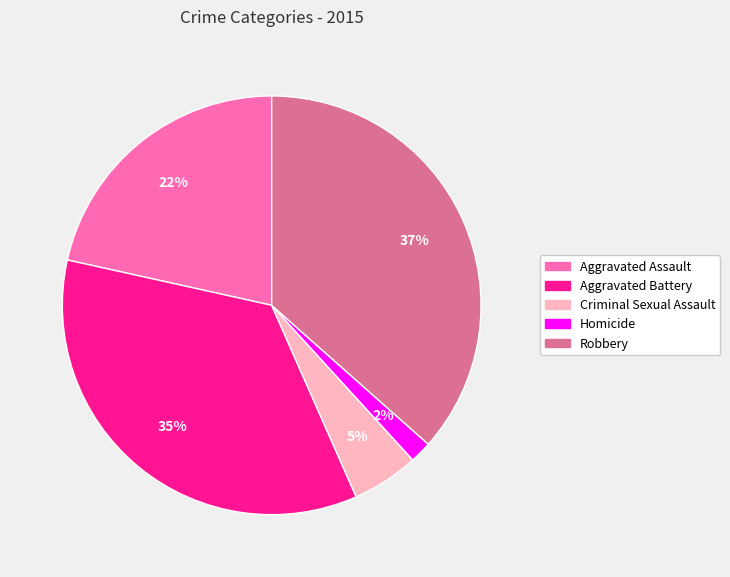

How many segments does this pie chart have?

5